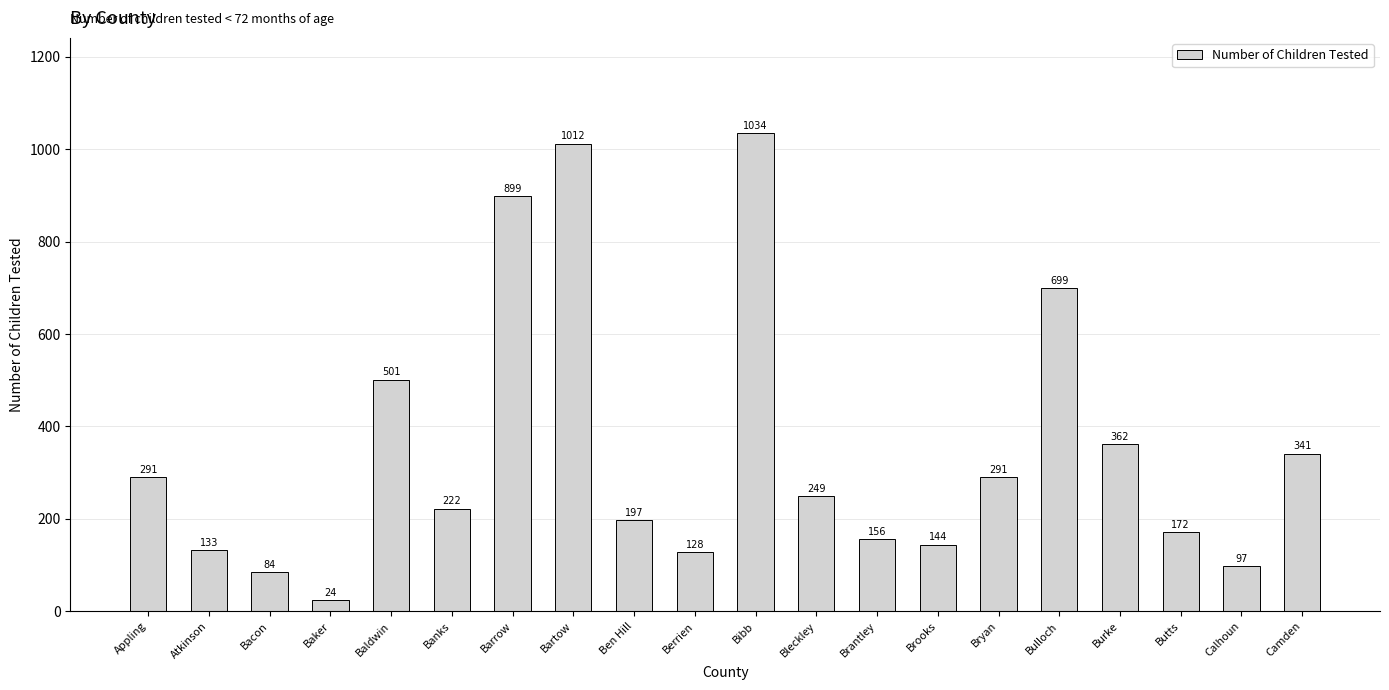

Which has a higher value, Banks or Brooks?

Banks